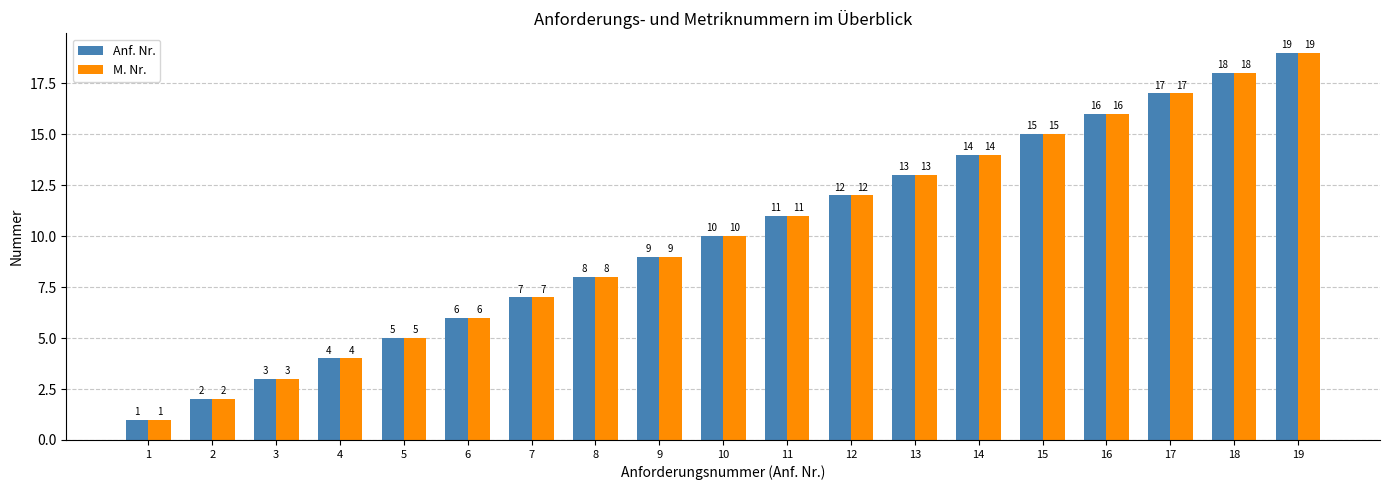

Which category has the lowest value in the M. Nr. series?

1